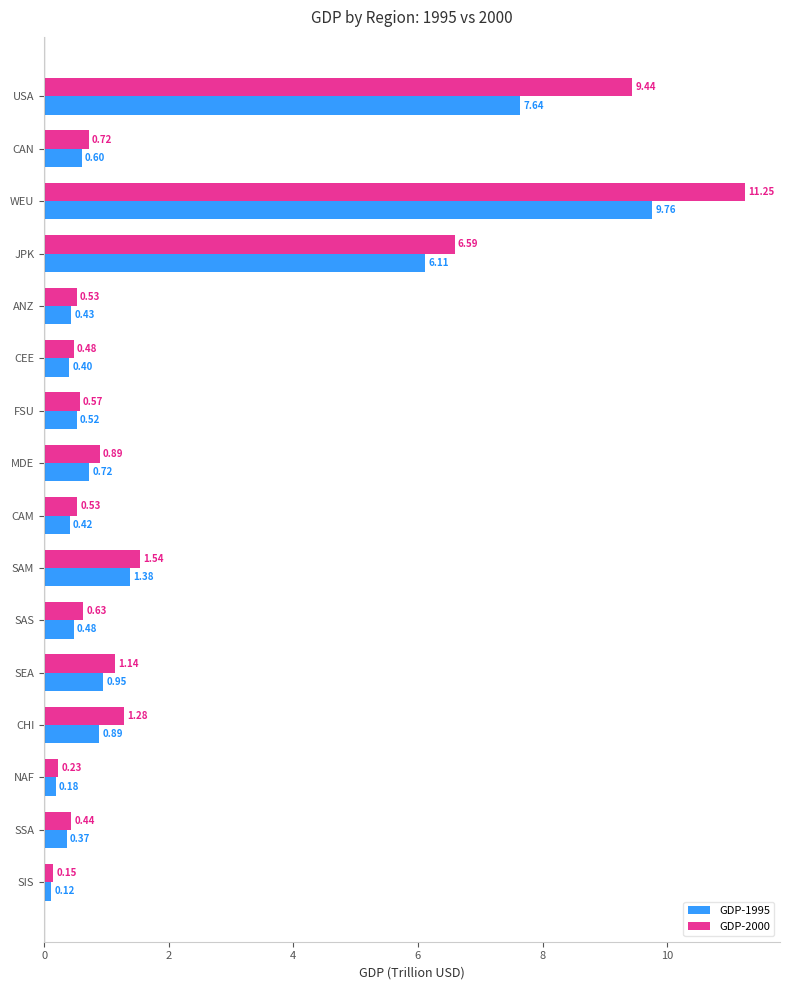

Which category has the highest value in the GDP-2000 series?

WEU